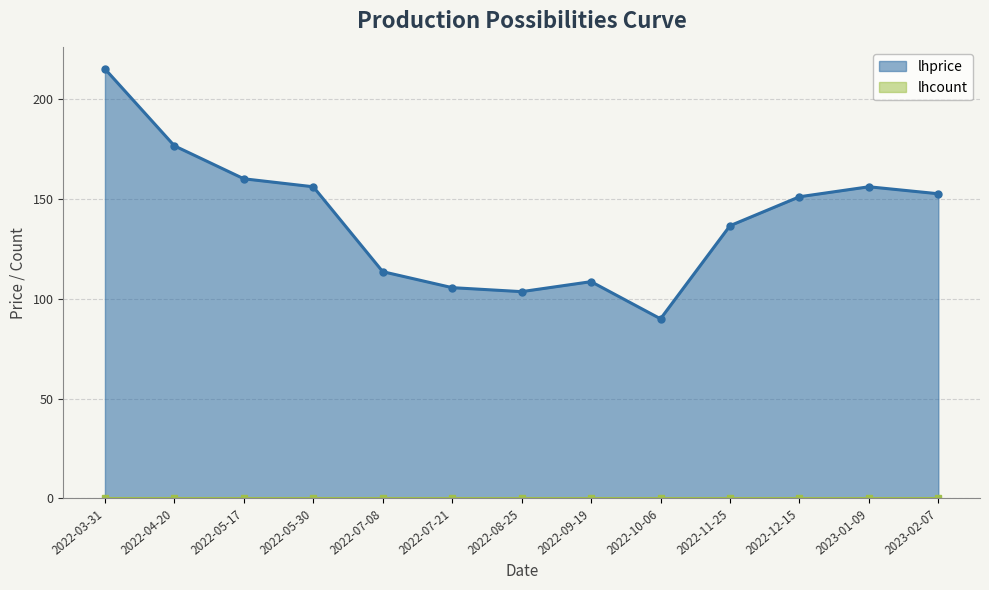

Which category has the highest value across all series?

2022-03-31